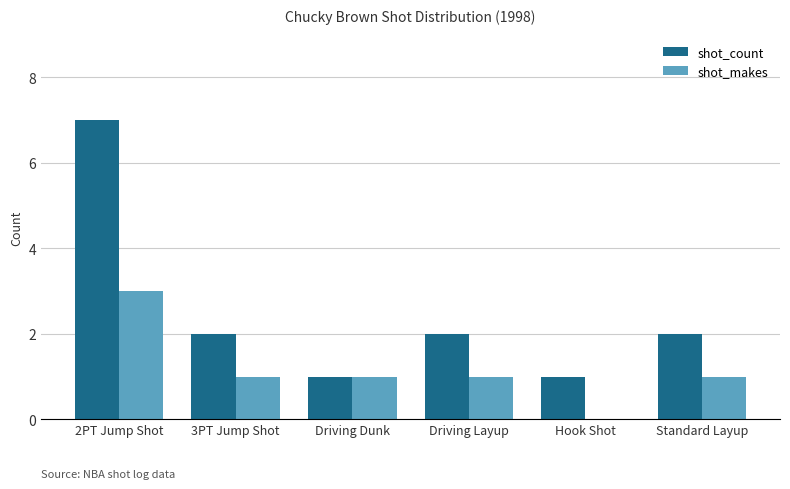

Between 3PT Jump Shot and Driving Dunk, which series saw the biggest shift?

shot_count